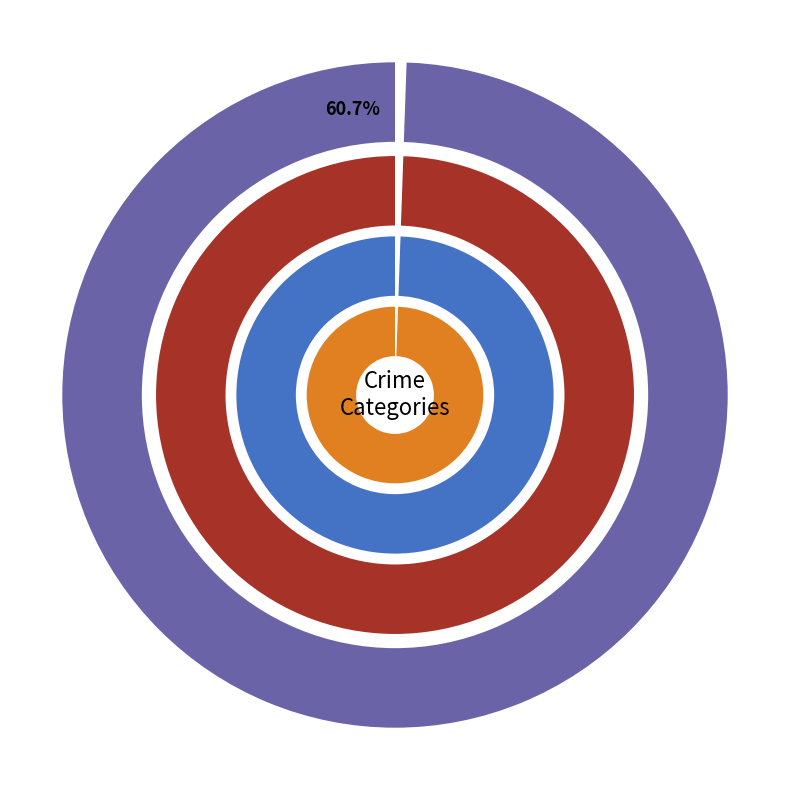

Between Criminal Sexual Assault and Motor Vehicle Theft, which is larger?

Motor Vehicle Theft